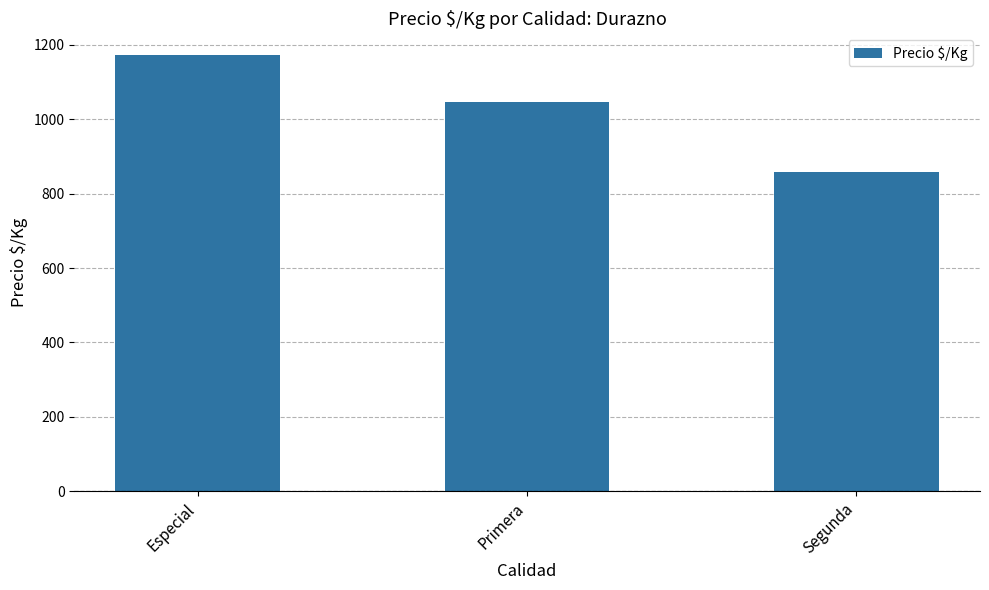

Which has a higher value, Primera or Segunda?

Primera